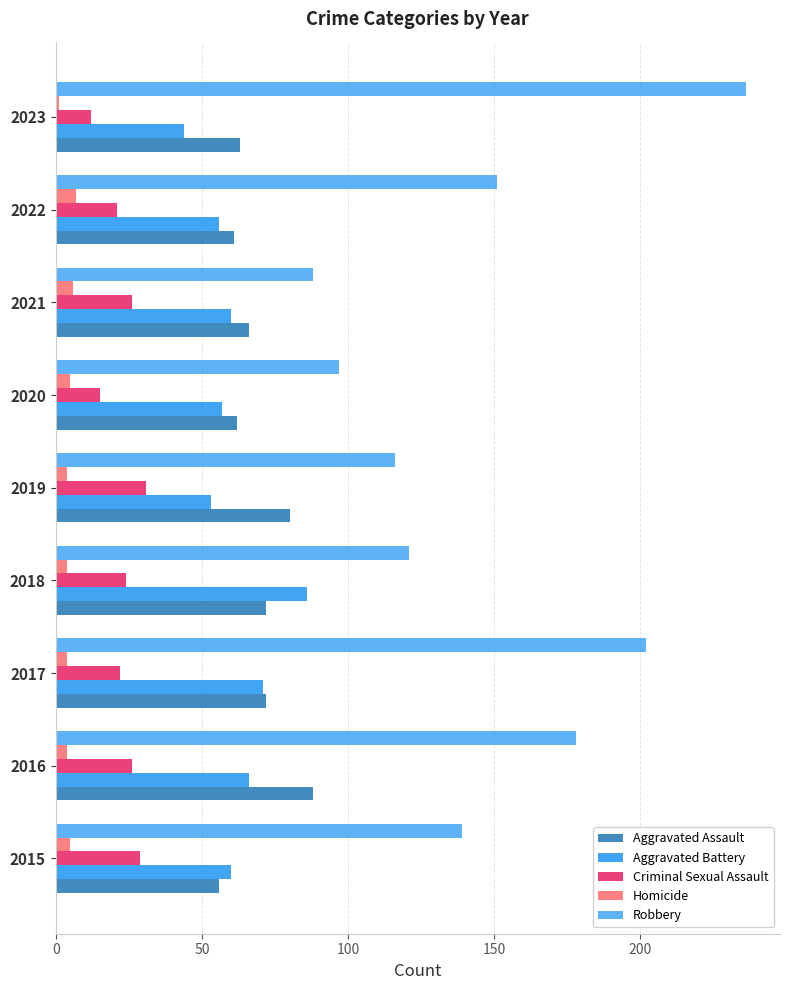

Reading left to right, extract all data points from this chart.

Aggravated Assault: 56	88	72	72	80	62	66	61	63
Aggravated Battery: 60	66	71	86	53	57	60	56	44
Criminal Sexual Assault: 29	26	22	24	31	15	26	21	12
Homicide: 5	4	4	4	4	5	6	7	1
Robbery: 139	178	202	121	116	97	88	151	236